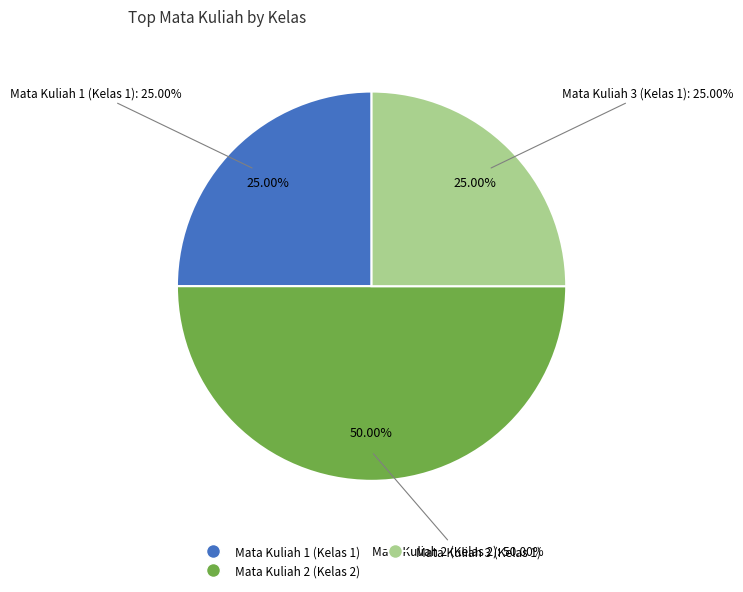

To the nearest percent, what is the average slice percentage?

33%